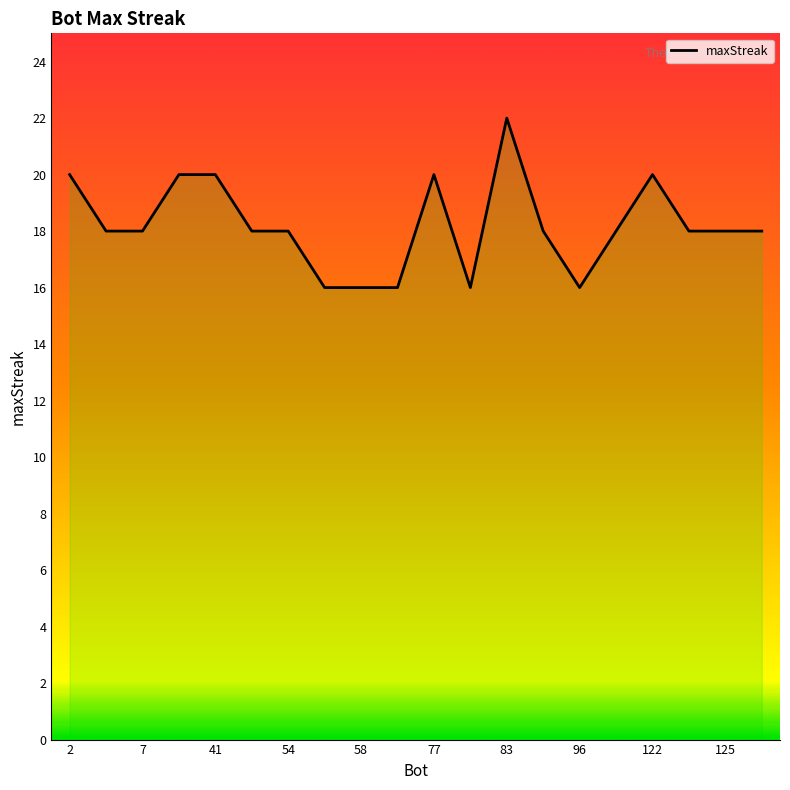

The value at 13 is 18. True or false?

True